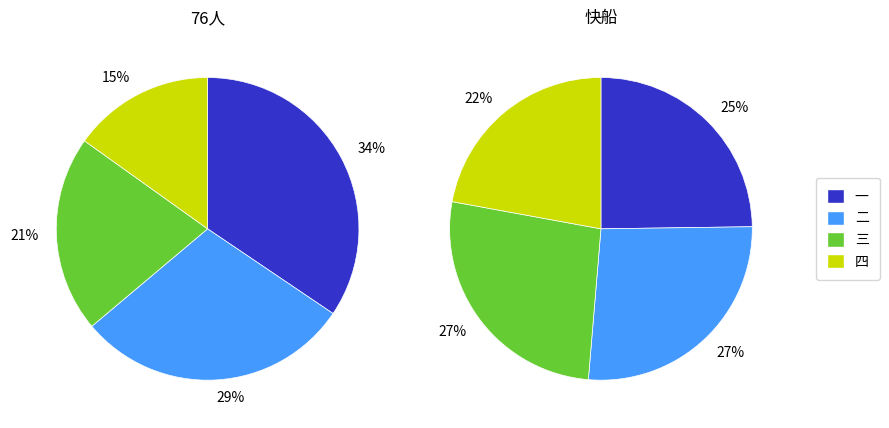

To the nearest percent, what is the difference between the largest and smallest slice percentages?

4%